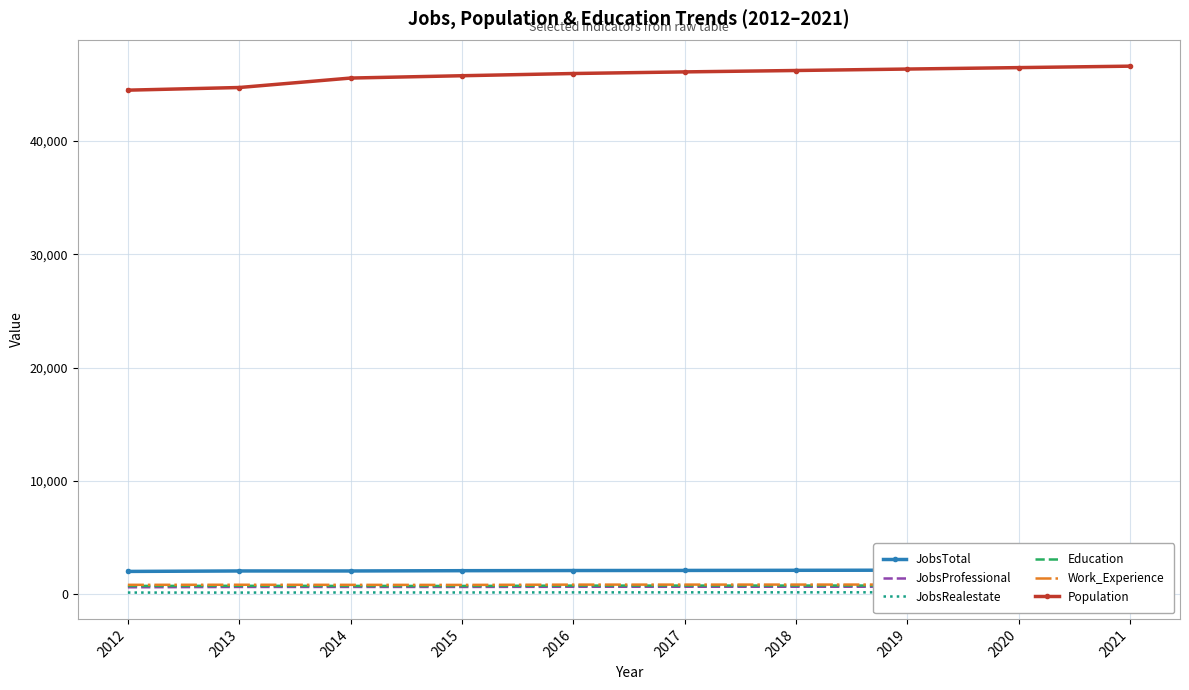

At which label does JobsRealestate first exceed 148?

2018